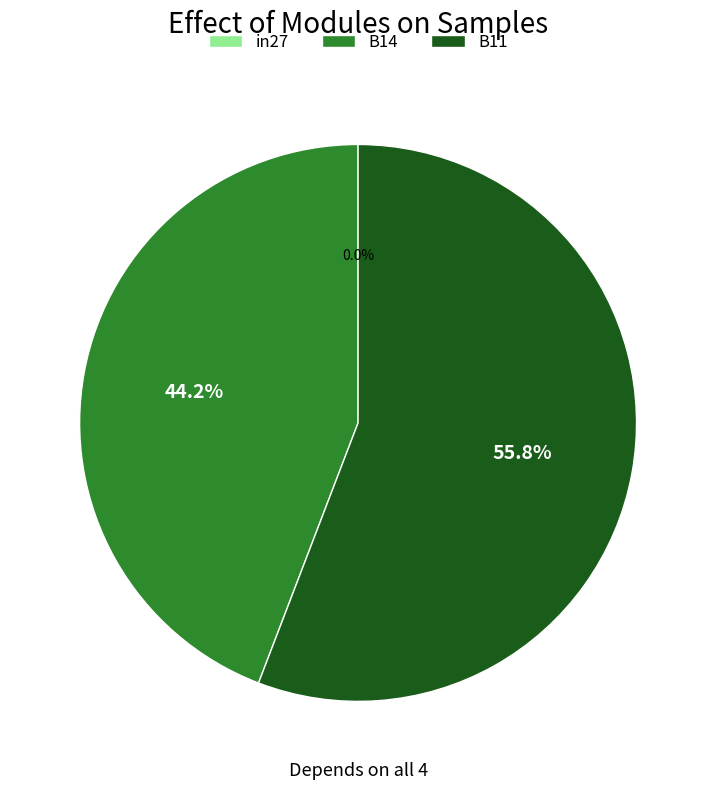

How many segments does this pie chart have?

3